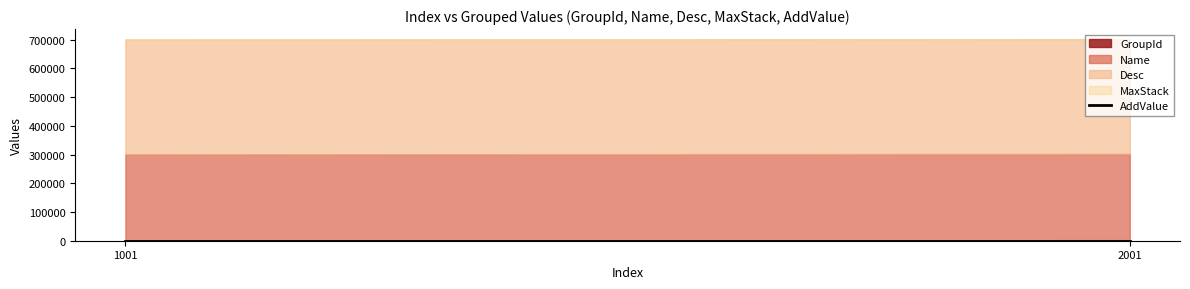

What is the value of the GroupId point at the 2nd from the left?

2001